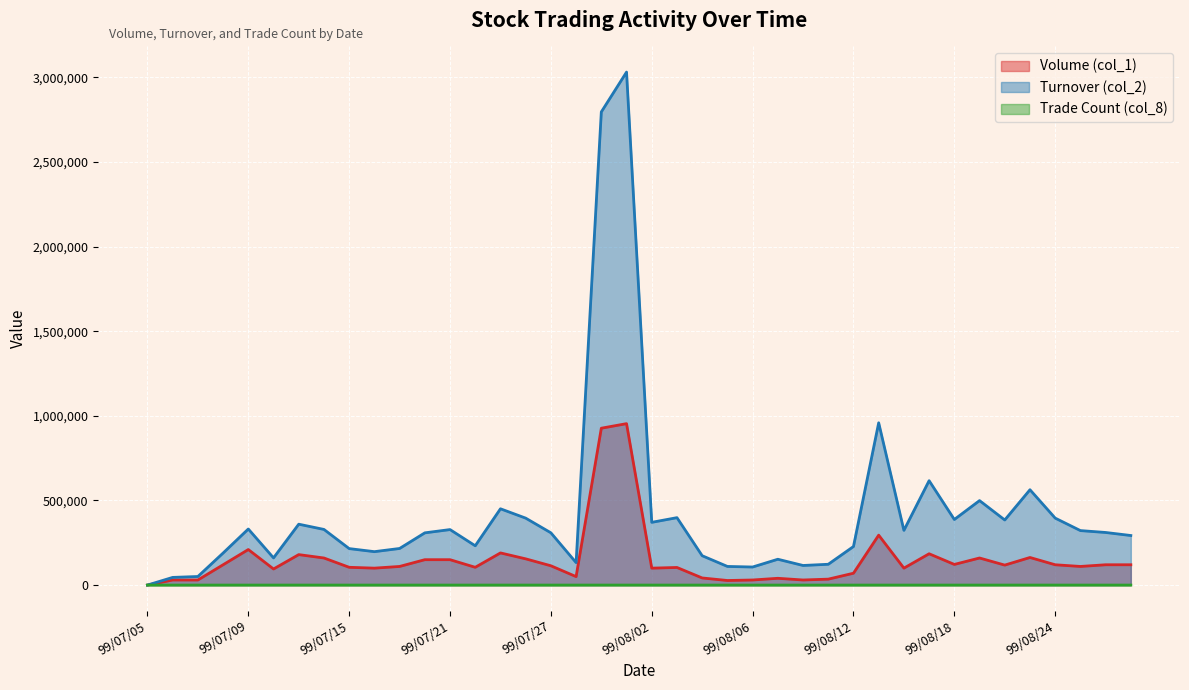

True or false: Turnover (col_2) and Trade Count (col_8) cross at least once.

False